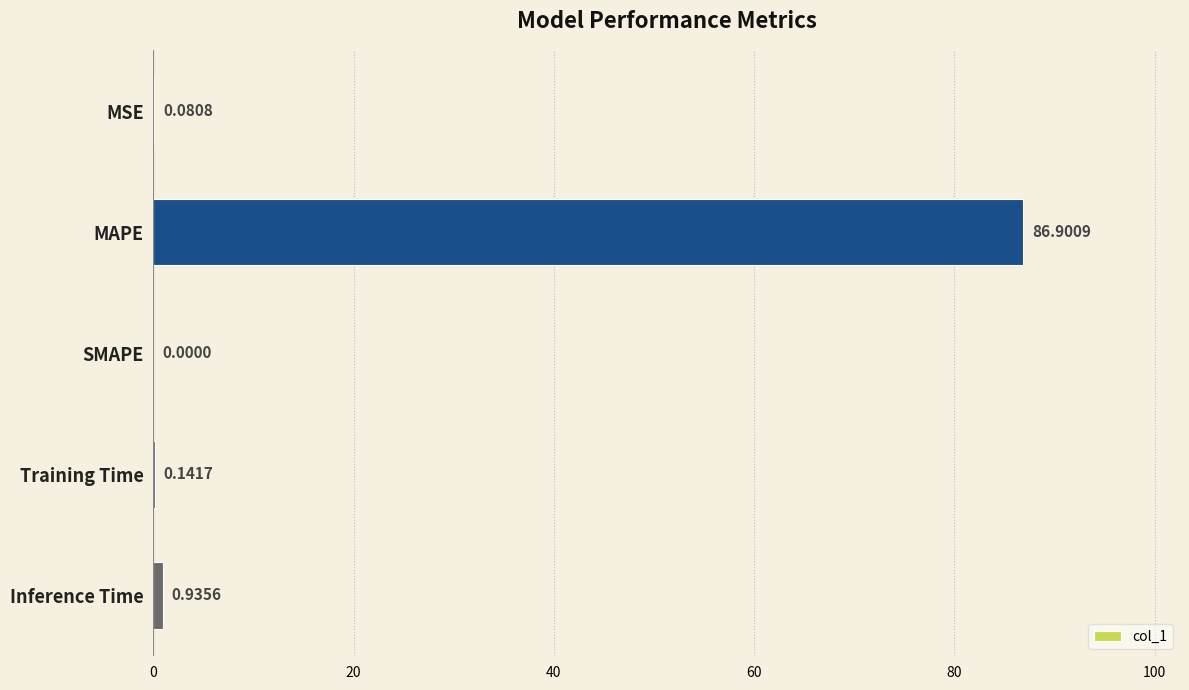

Where is the data nearest to the value 43?

Inference Time